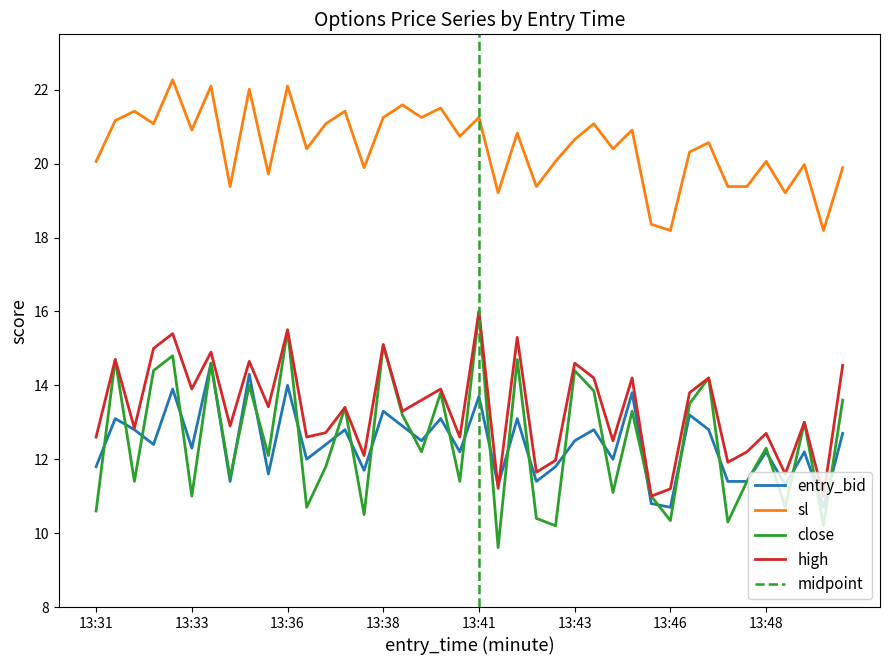

At which label is high closest to 13?

13:49